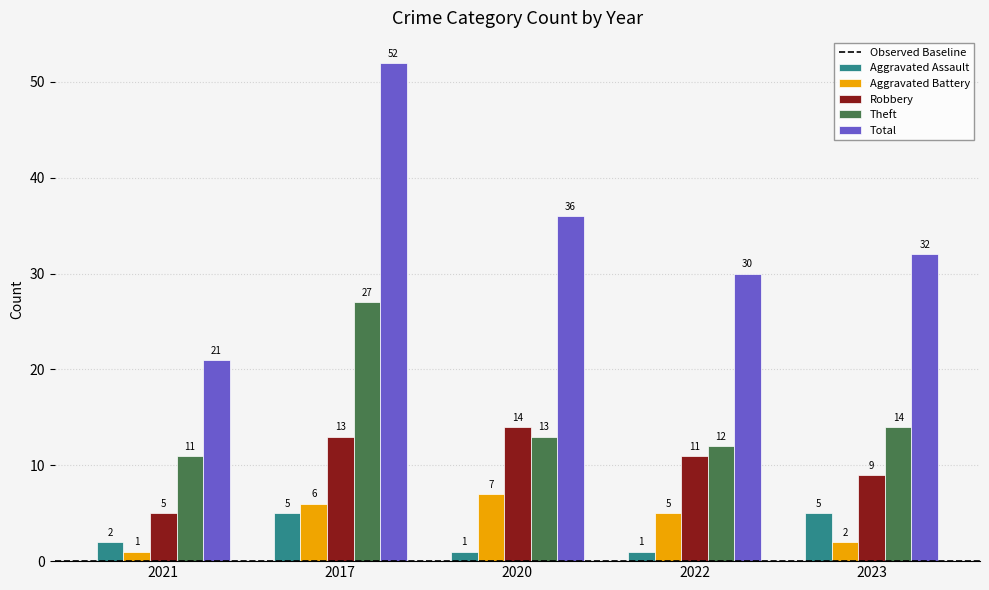

Which category has the lowest value in the Robbery series?

2021